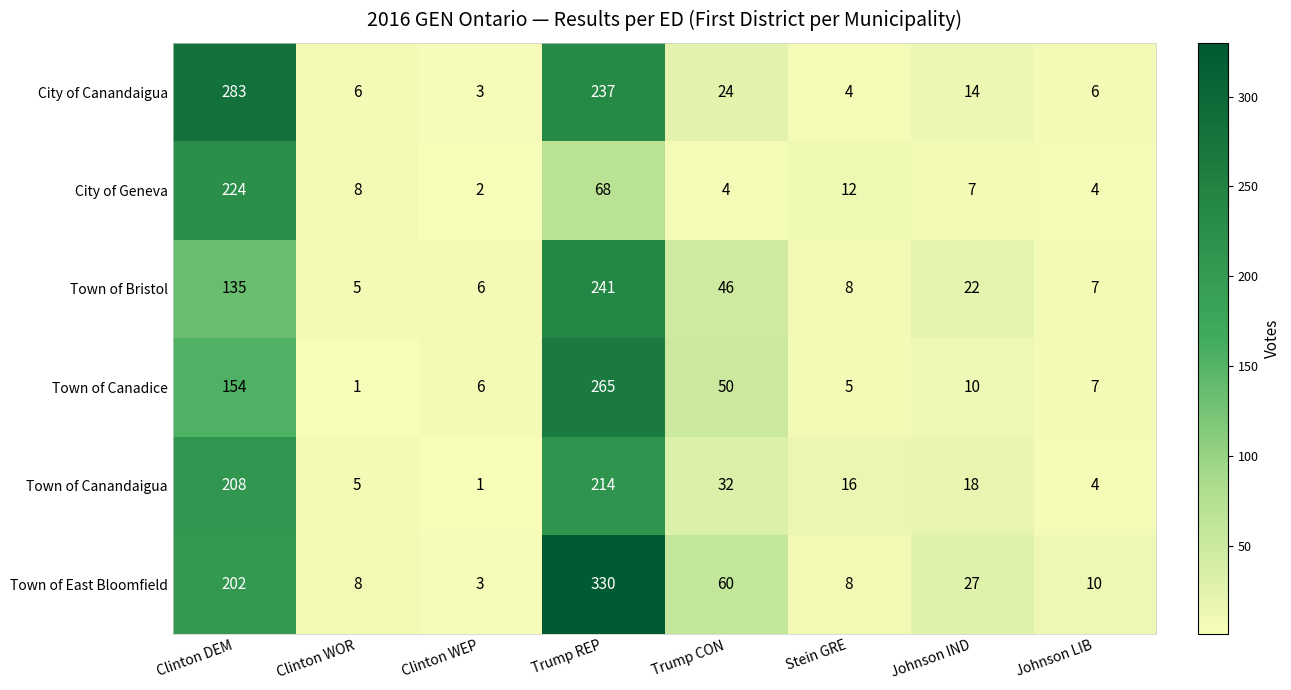

The Town of Canandaigua series shows 18 at Johnson IND. True or false?

True